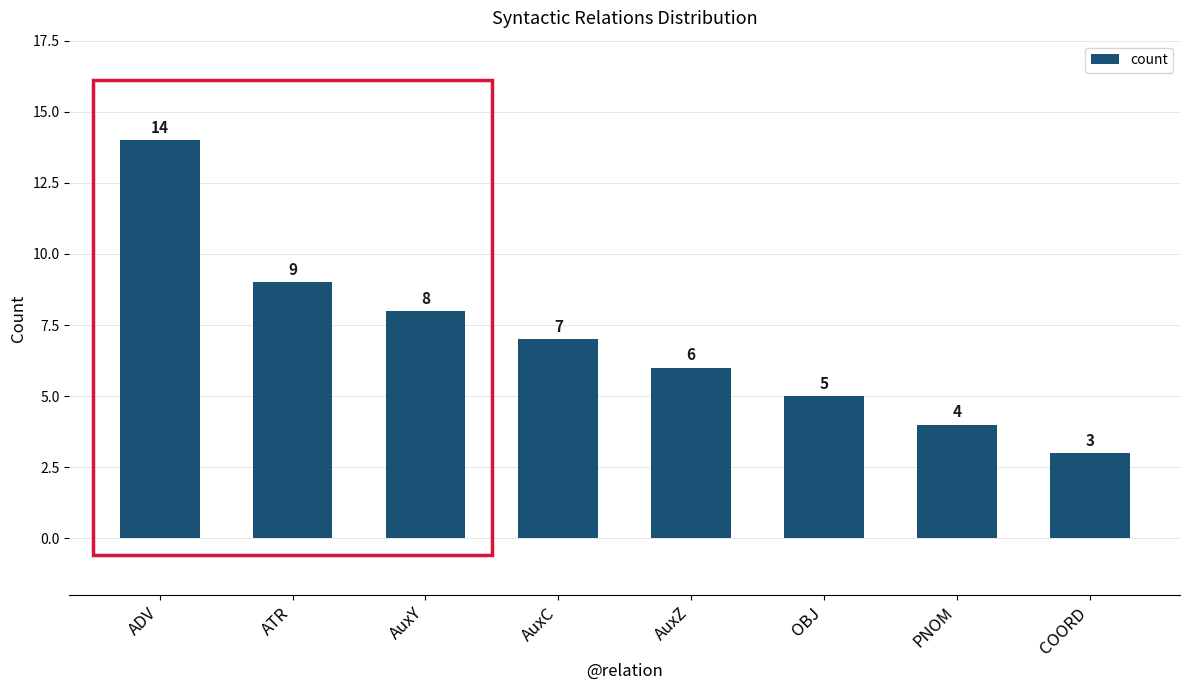

Approximately how many times larger is the value at AuxY compared to ADV?

0.6